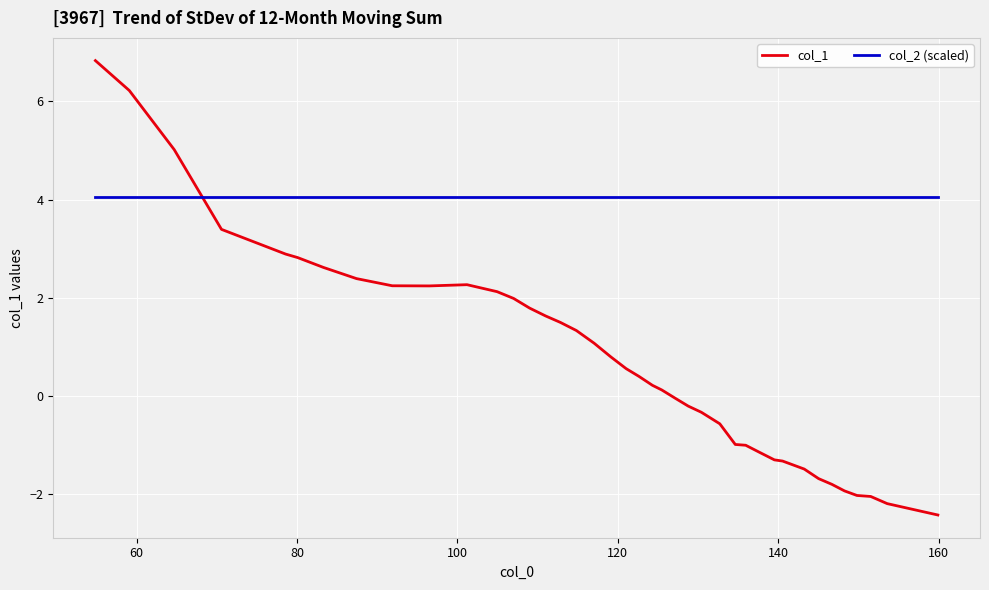

Which series has the largest range (max minus min)?

col_1